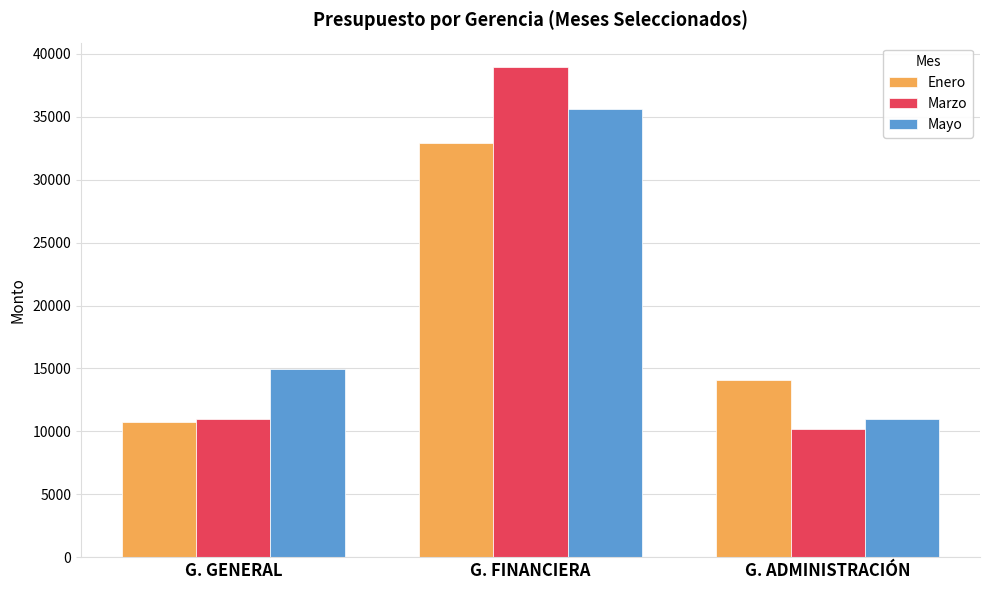

Which series changed the most between G. FINANCIERA and G. ADMINISTRACIÓN?

Marzo